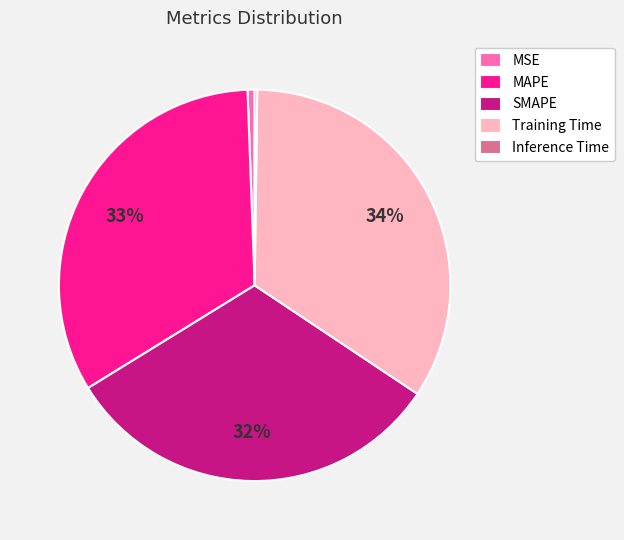

To the nearest percent, what portion does MAPE represent?

33%